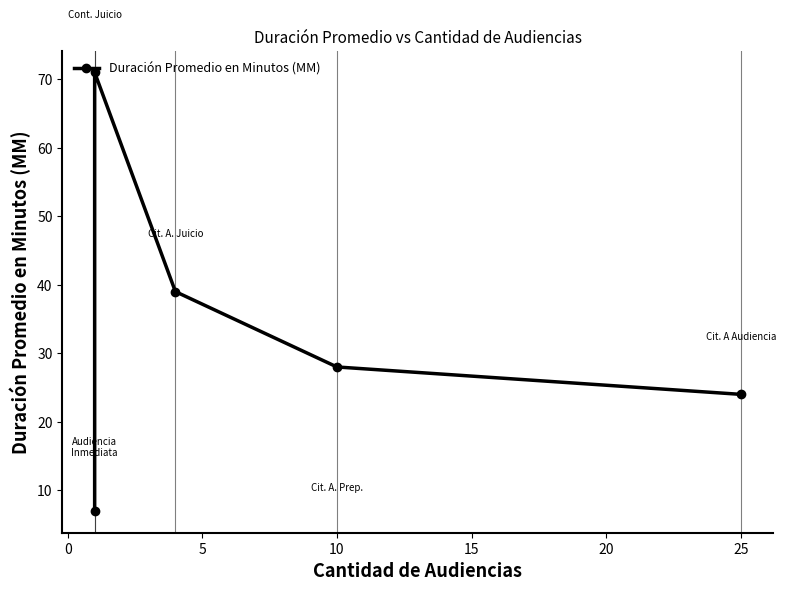

Is this an area chart (filled region under the line)?

No